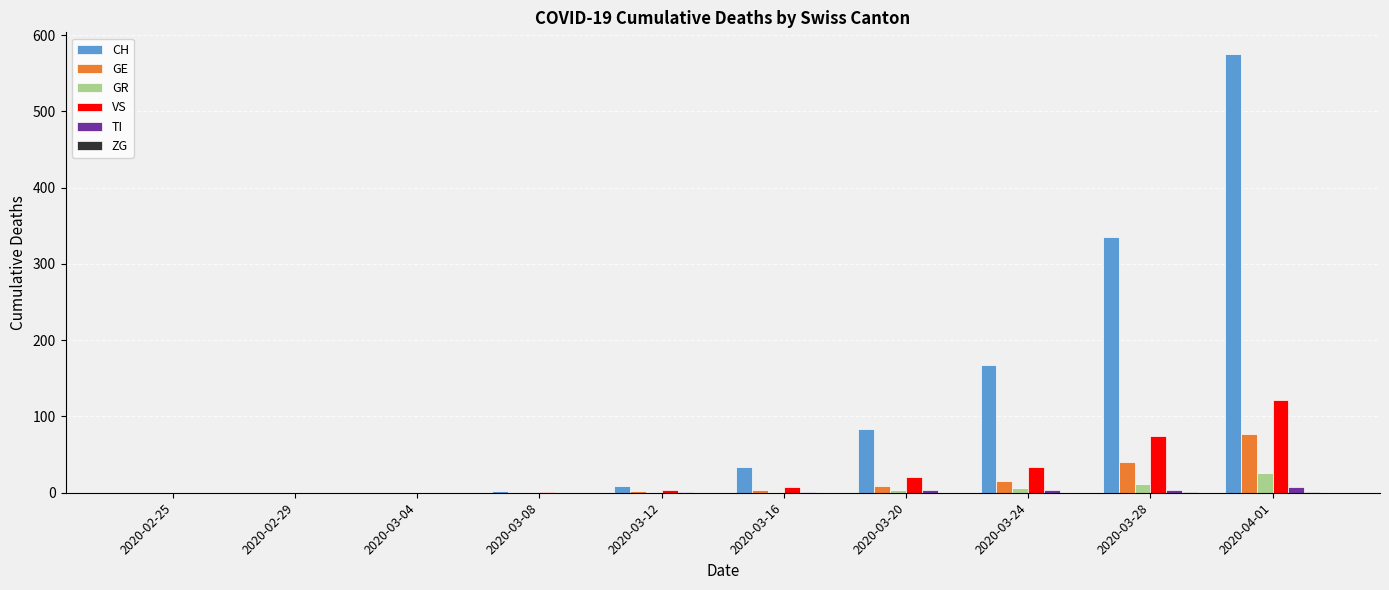

What is the difference between the CH values at 2020-02-25 and 2020-03-20?

83